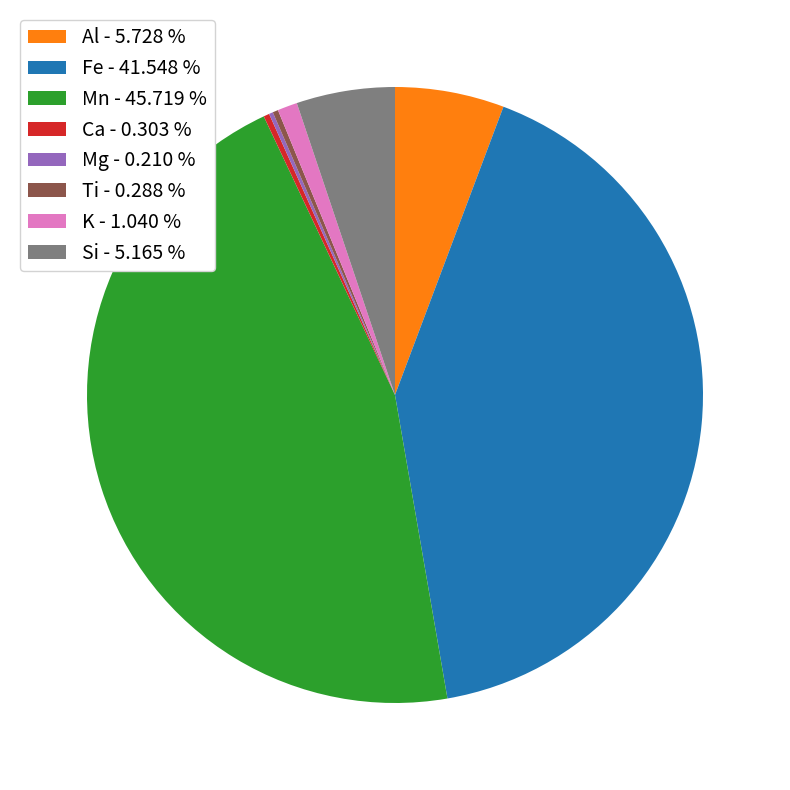

Between Mn - 45.719 % and Ti - 0.288 %, which is larger?

Mn - 45.719 %